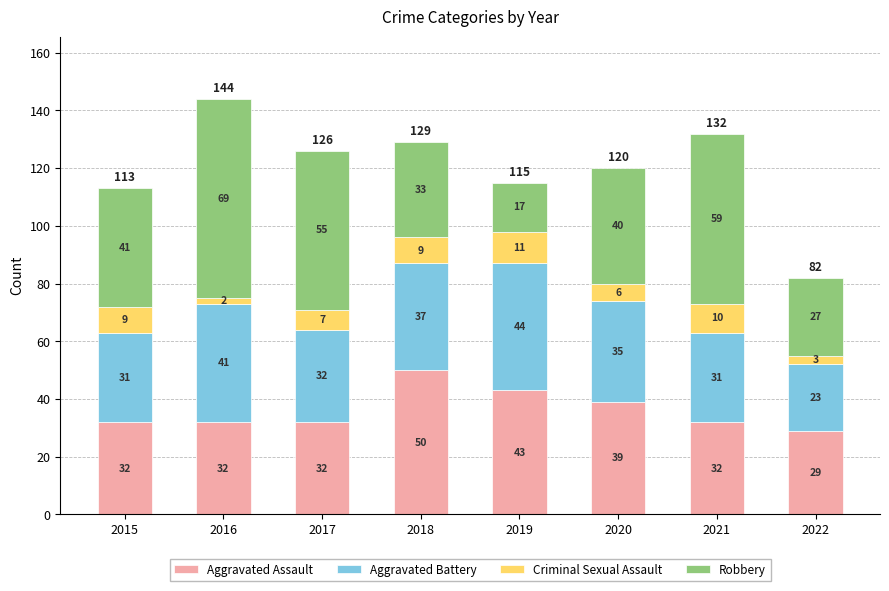

True or false: Aggravated Assault has a value of 29 at 2022.

True